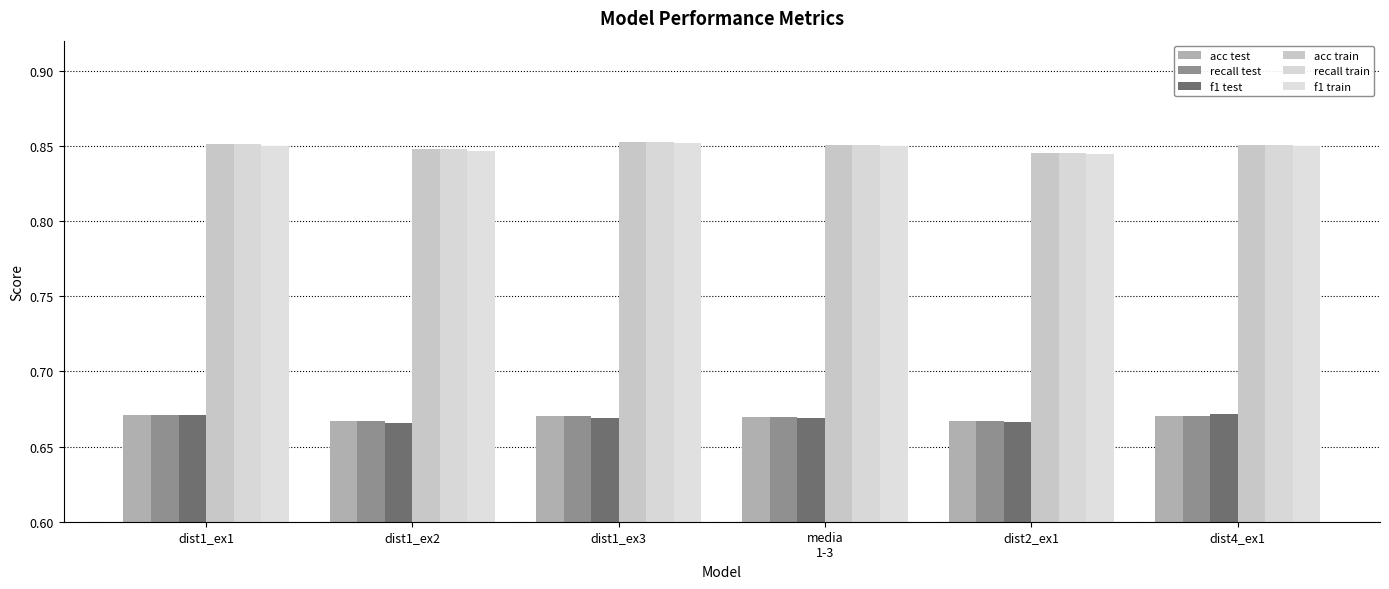

Which series changed the most between dist1_ex2 and dist4_ex1?

f1 test